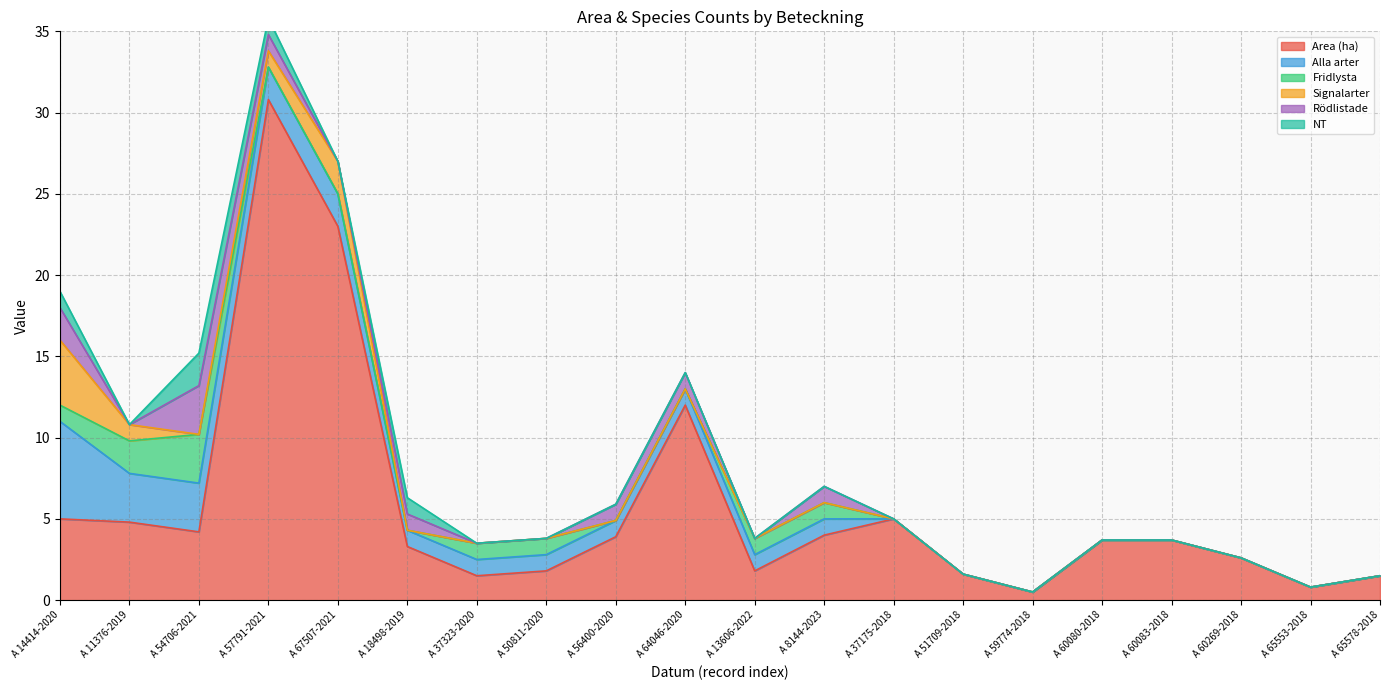

Is it true that Signalarter equals 1.6 at A 56400-2020?

False